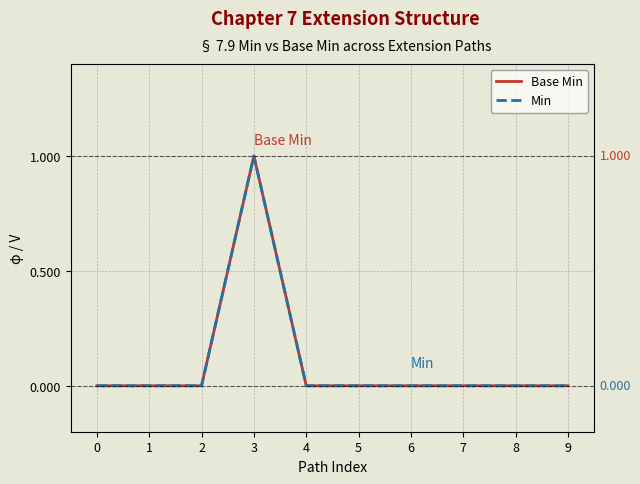

Is it true that Min equals 0 at 1?

True